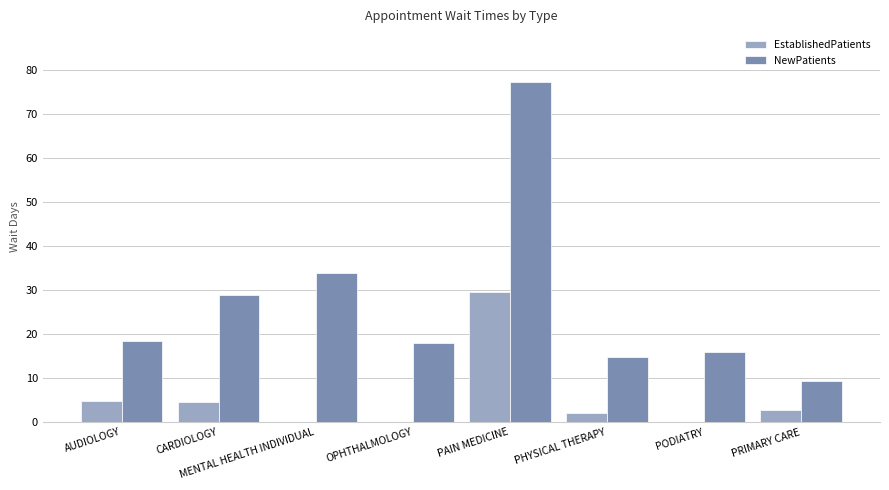

What is the average value of the NewPatients series?

27.1